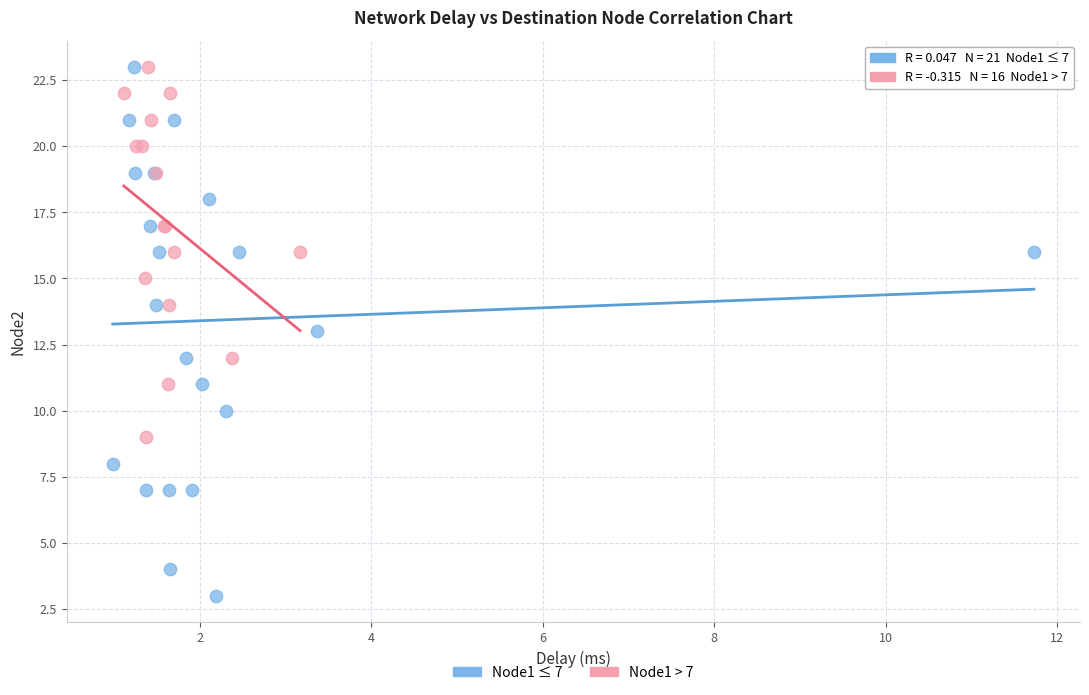

What are all the series names shown in the legend?

Node1 ≤ 7, Node1 > 7